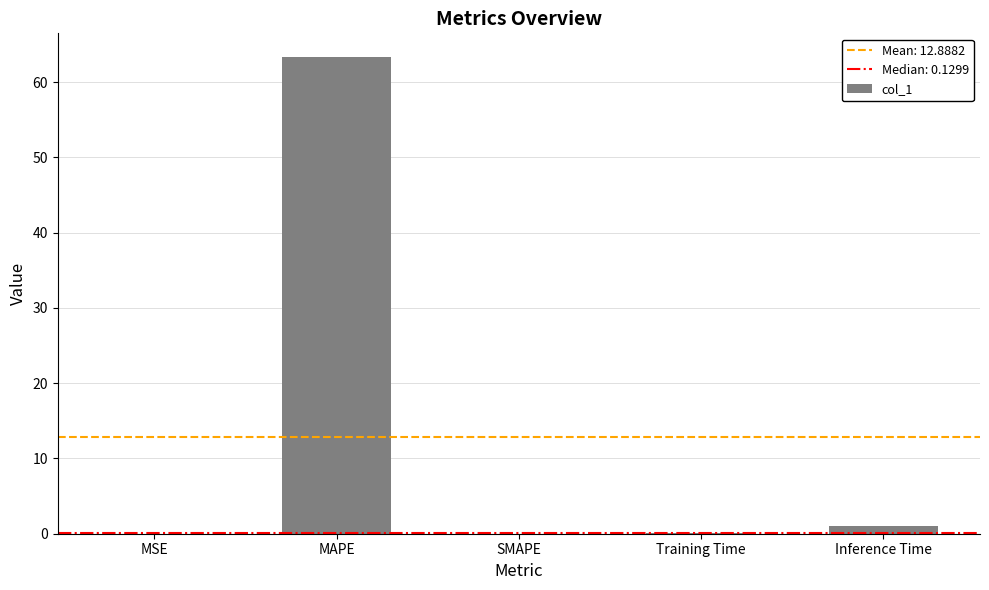

What is the maximum value shown in the chart?

63.3